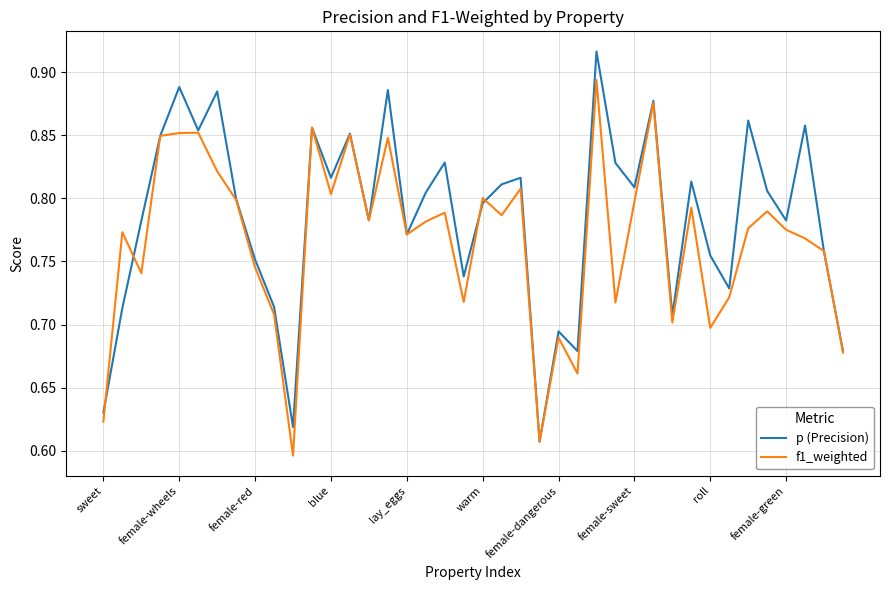

List the series in order of their overall mean, highest first.

p (Precision), f1_weighted